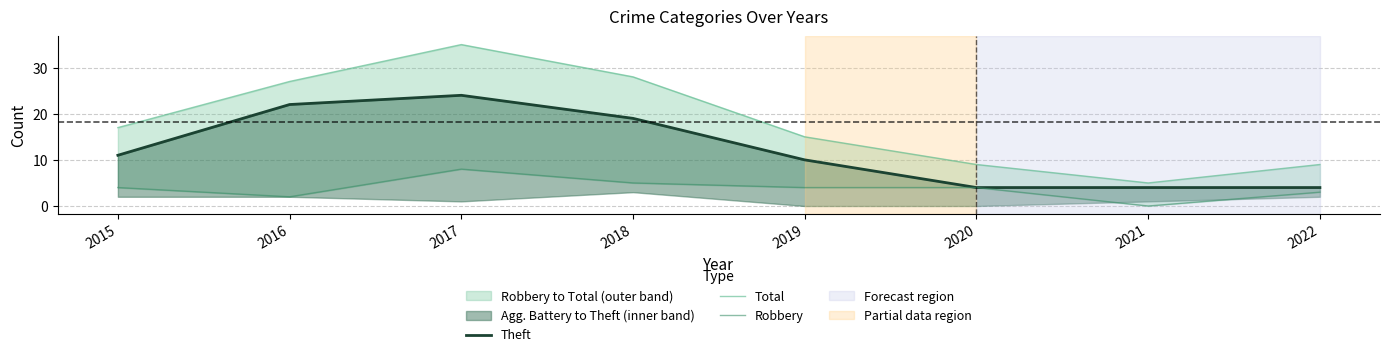

Which series has the largest total across all categories?

Total